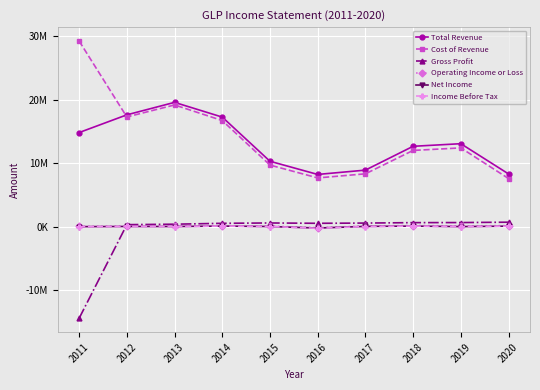

What are all the series names shown in the legend?

Total Revenue, Cost of Revenue, Gross Profit, Operating Income or Loss, Net Income, Income Before Tax